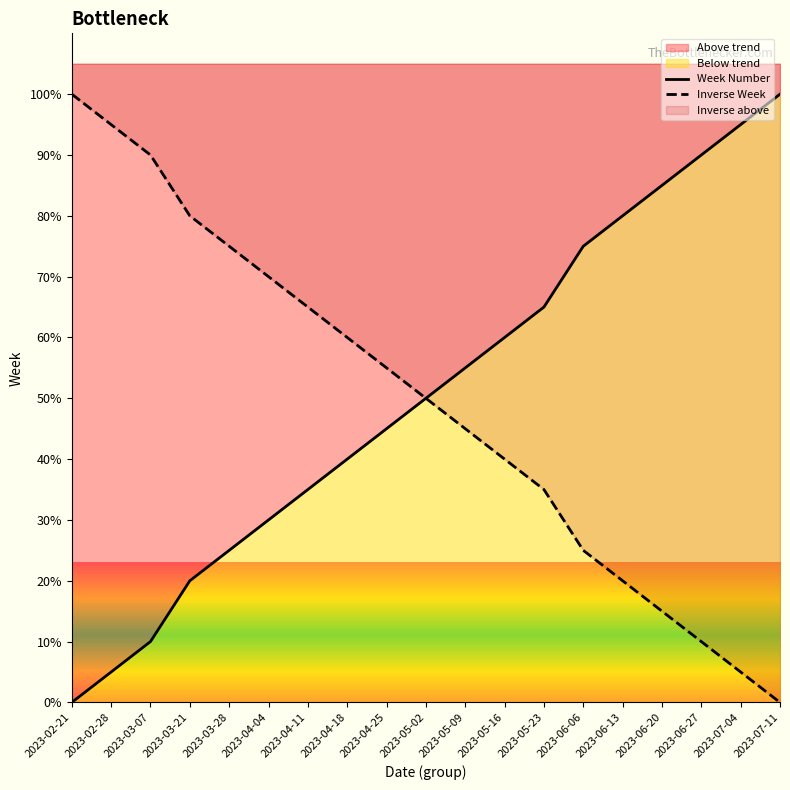

At 2023-05-16, list the series in order from smallest to largest.

Inverse Week, Week Number